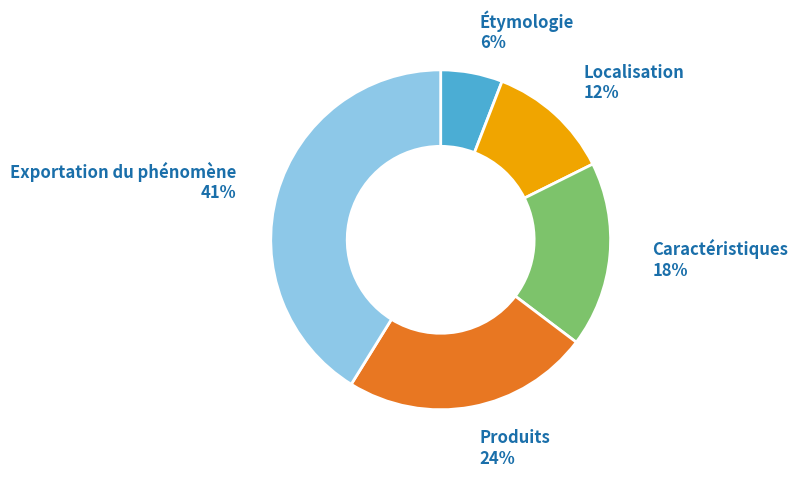

Is there any slice that represents more than half of the pie?

No